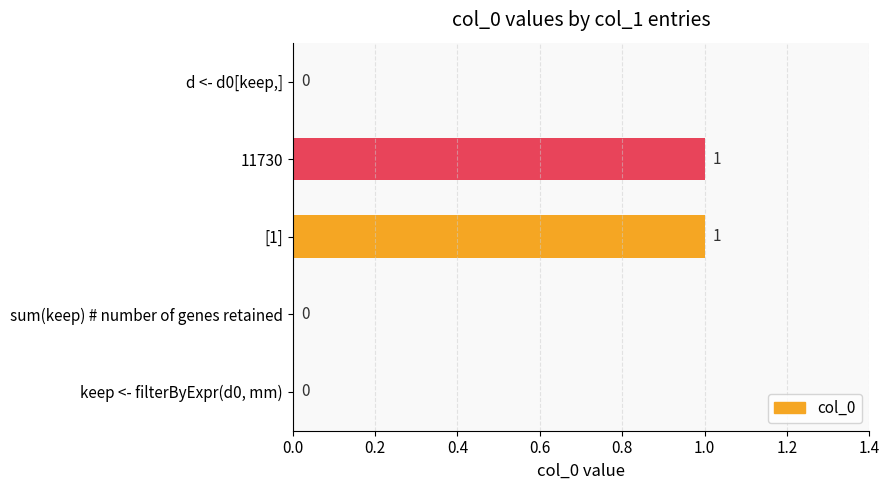

How many values are between 0 and 1?

5